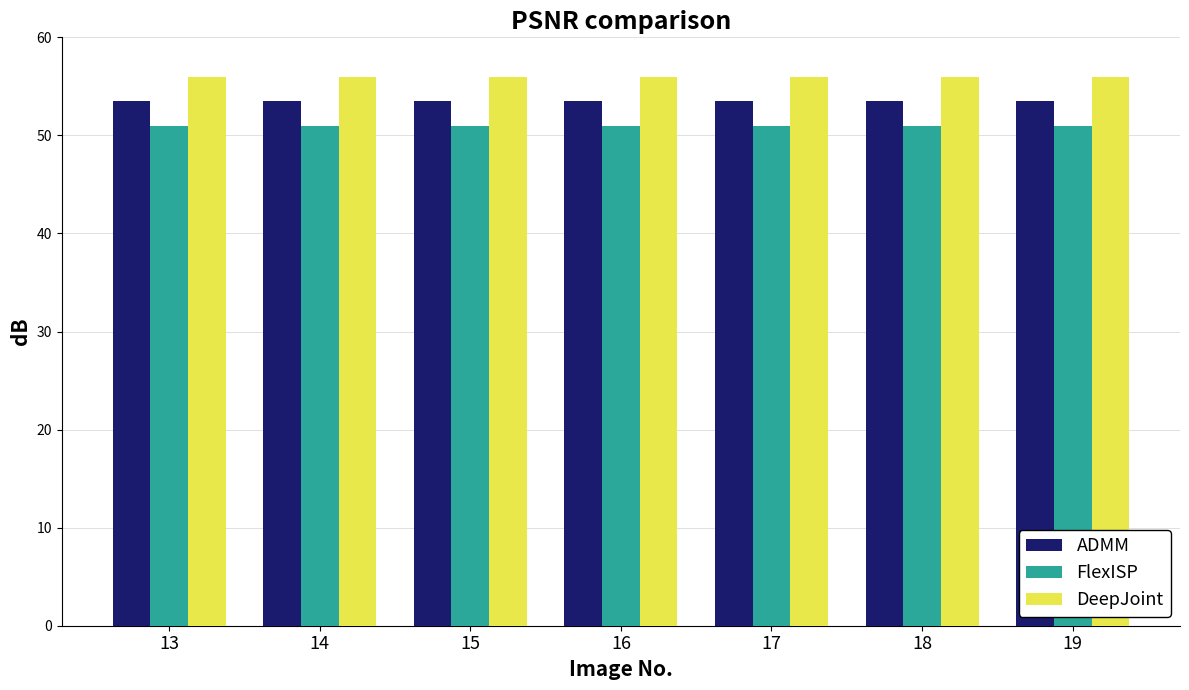

Reading left to right, list all the values displayed in this chart.

ADMM: 13=53.5	14=53.5	15=53.5	16=53.5	17=53.5	18=53.5	19=53.5
FlexISP: 13=51.0	14=51.0	15=51.0	16=51.0	17=51.0	18=51.0	19=51.0
DeepJoint: 13=56.0	14=56.0	15=56.0	16=56.0	17=56.0	18=56.0	19=56.0